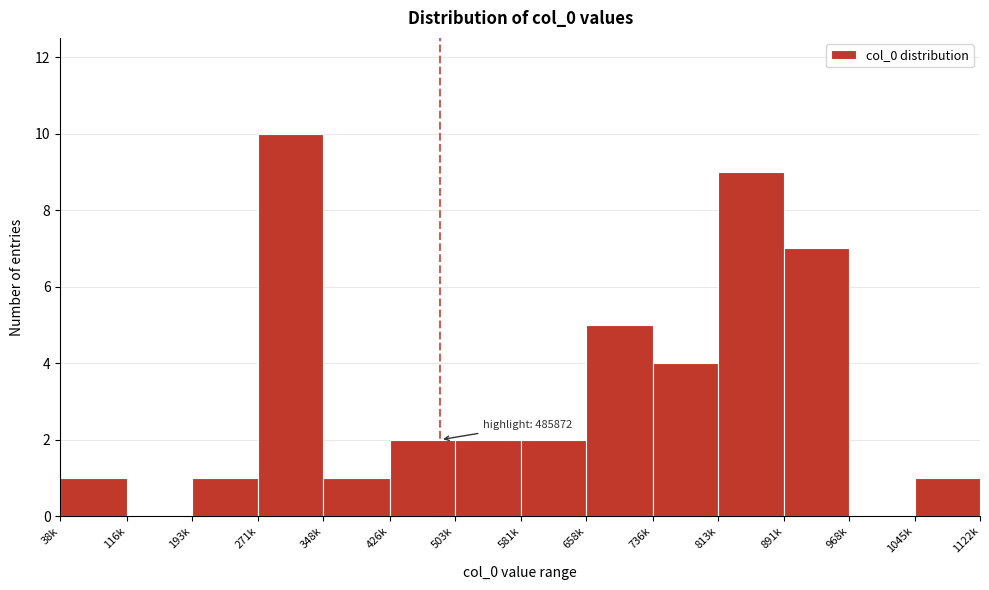

Reading right to left, transcribe all the data shown in this chart.

1045k=1	968k=0	891k=7	813k=9	736k=4	658k=5	581k=2	503k=2	426k=2	348k=1	271k=10	193k=1	116k=0	38k=1